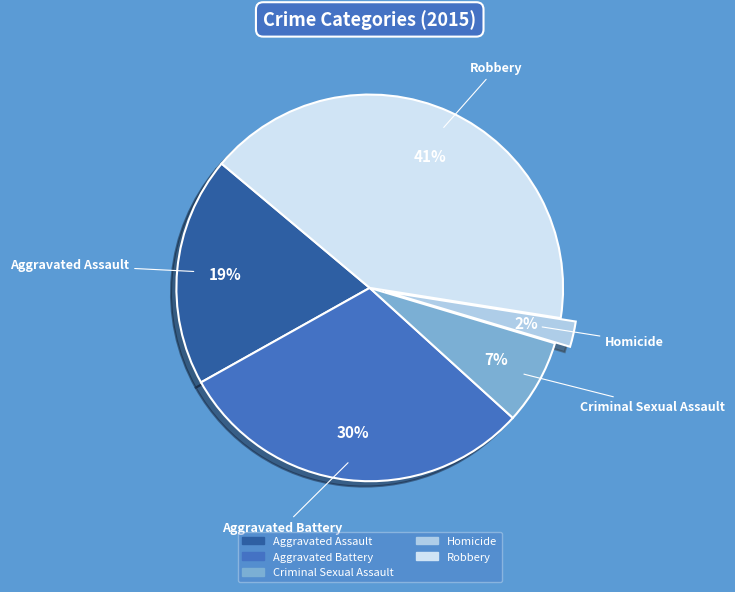

To the nearest percent, what portion does Criminal Sexual Assault represent?

7%